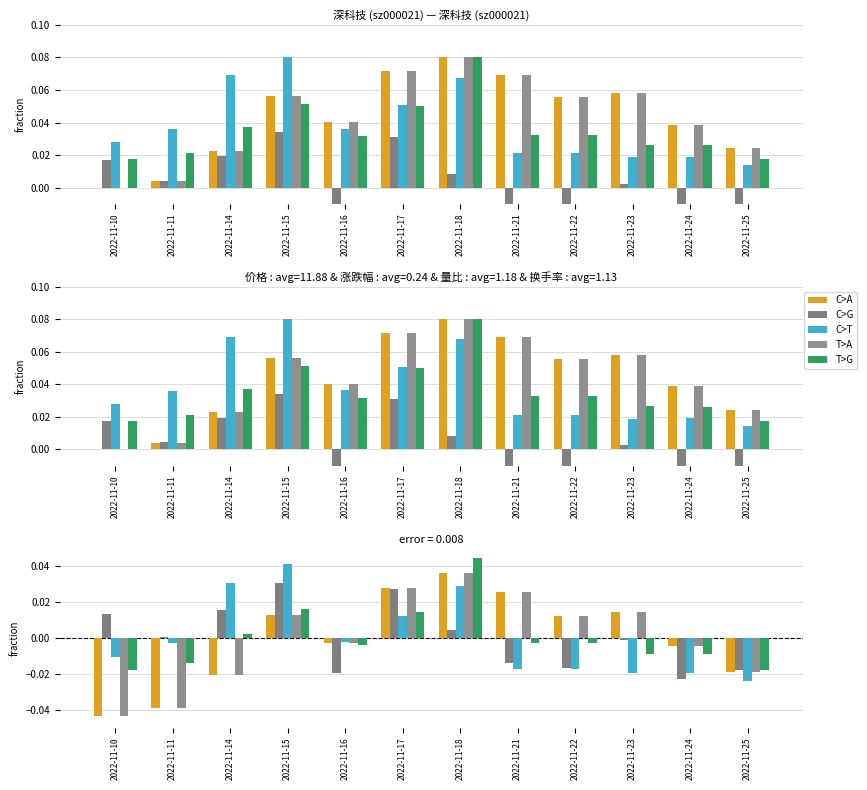

Between 2022-11-11 and 2022-11-24, which series saw the biggest shift?

C>A